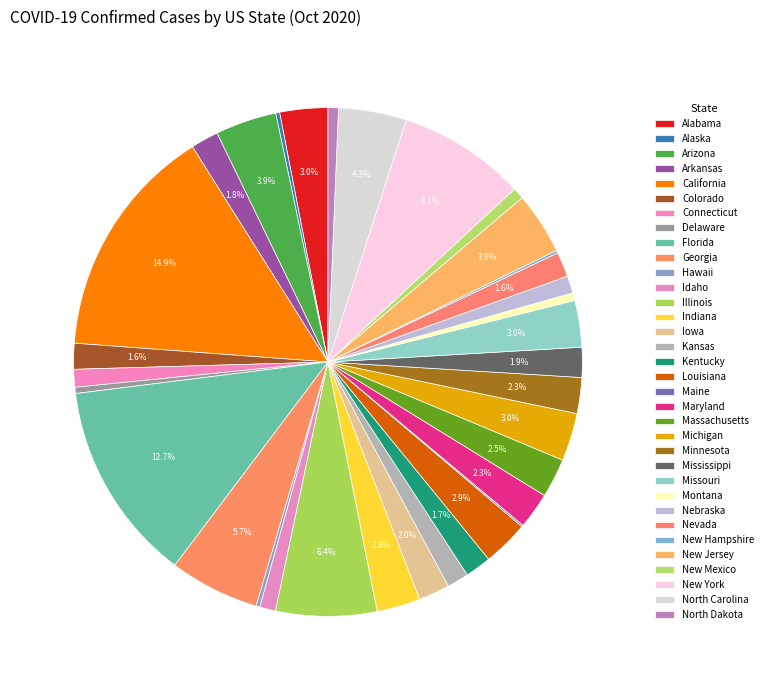

How many slices are in this pie chart?

34